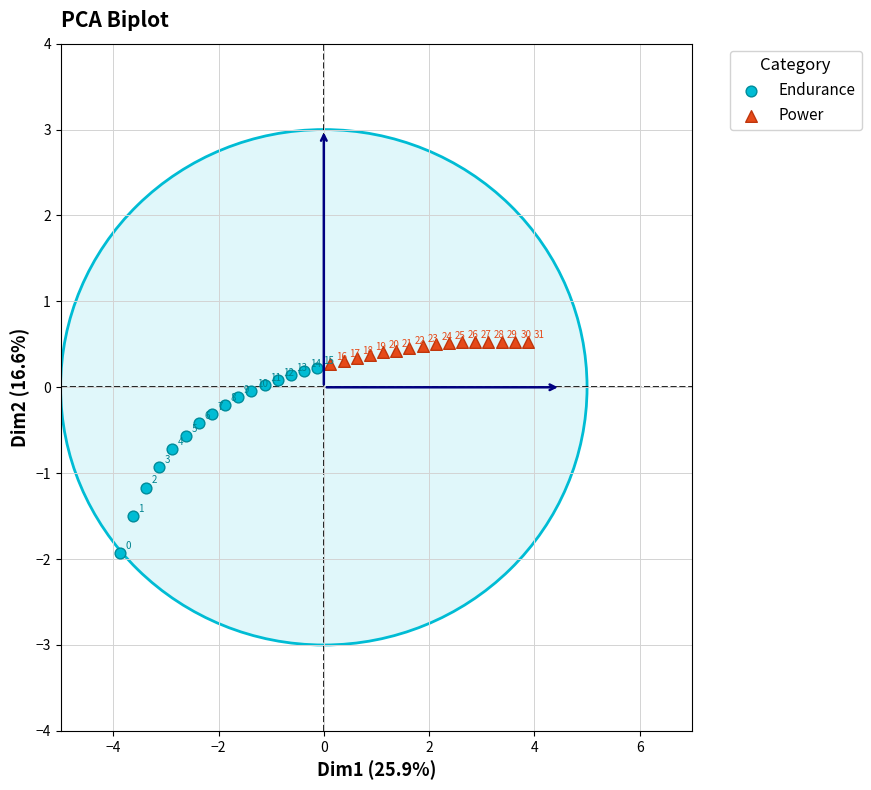

What are all the series names shown in the legend?

Endurance, Power